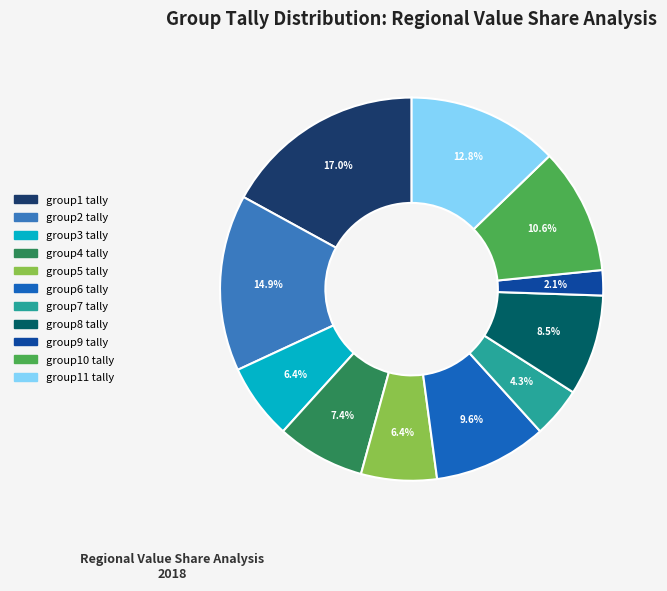

Between group3 tally and group2 tally, which is larger?

group2 tally